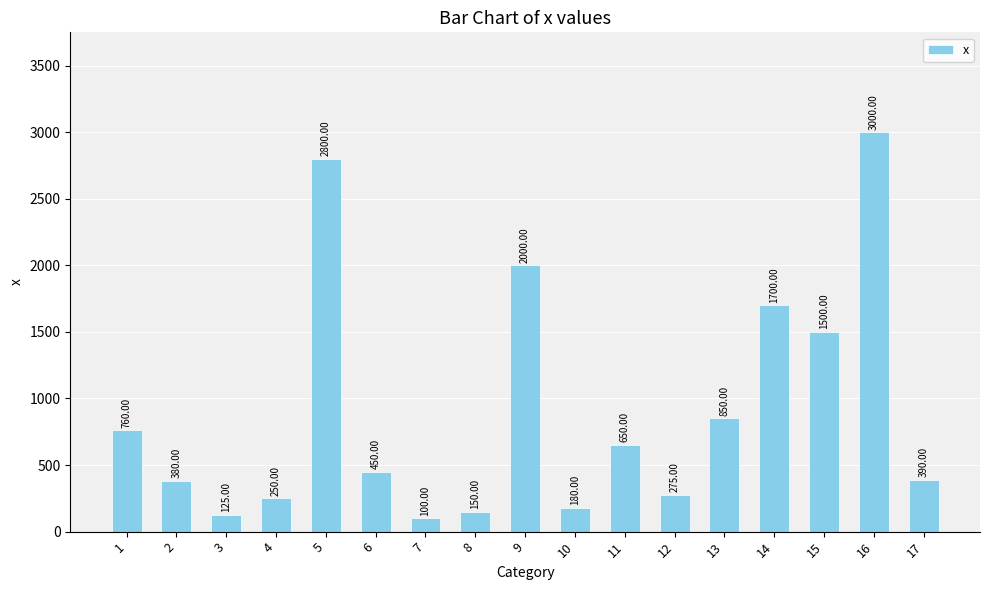

Reading right to left, extract all data points from this chart.

390	3000	1500	1700	850	275	650	180	2000	150	100	450	2800	250	125	380	760